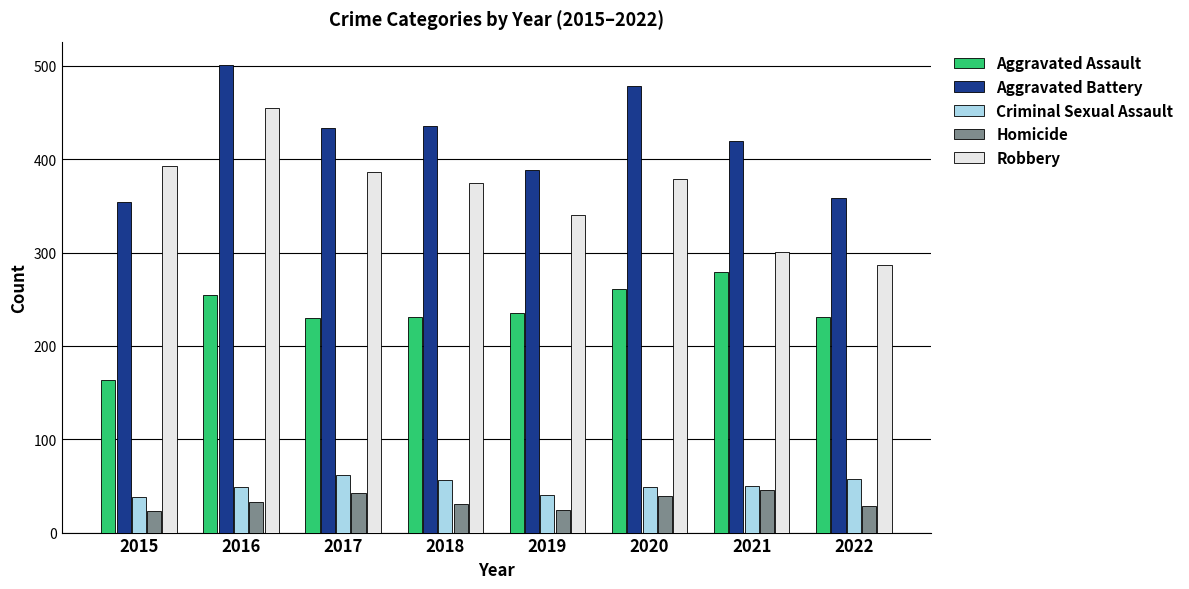

What is the average value of the Aggravated Battery series?

421